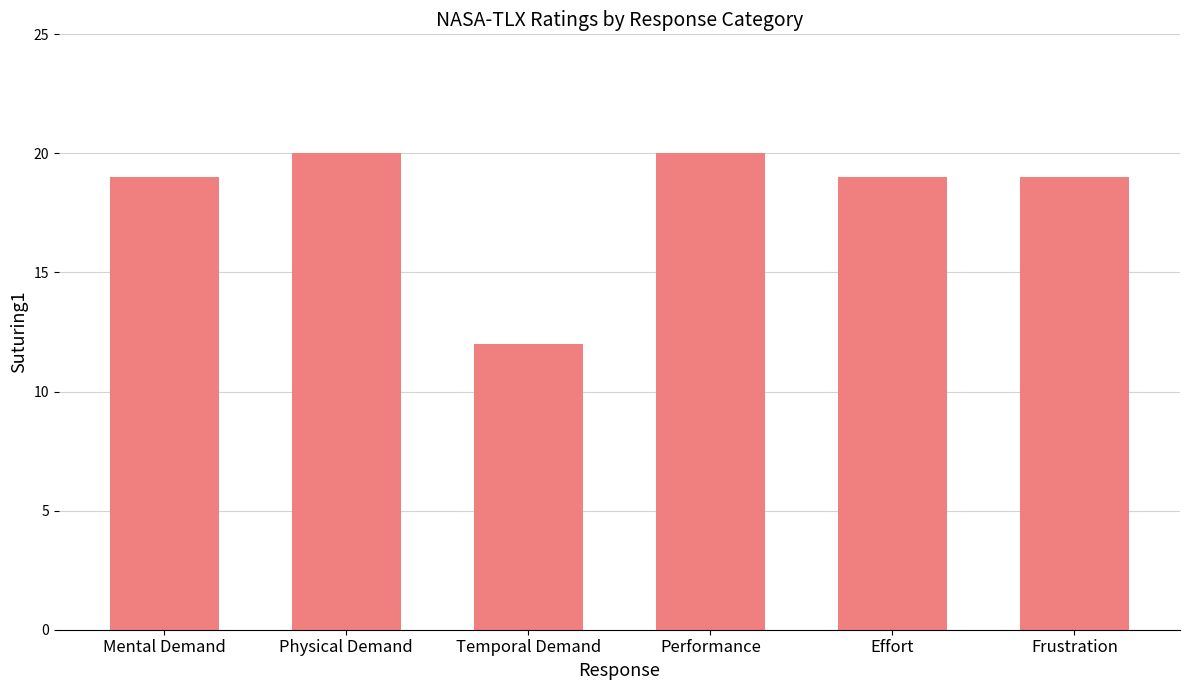

Reading right to left, transcribe all the data shown in this chart.

19	19	20	12	20	19